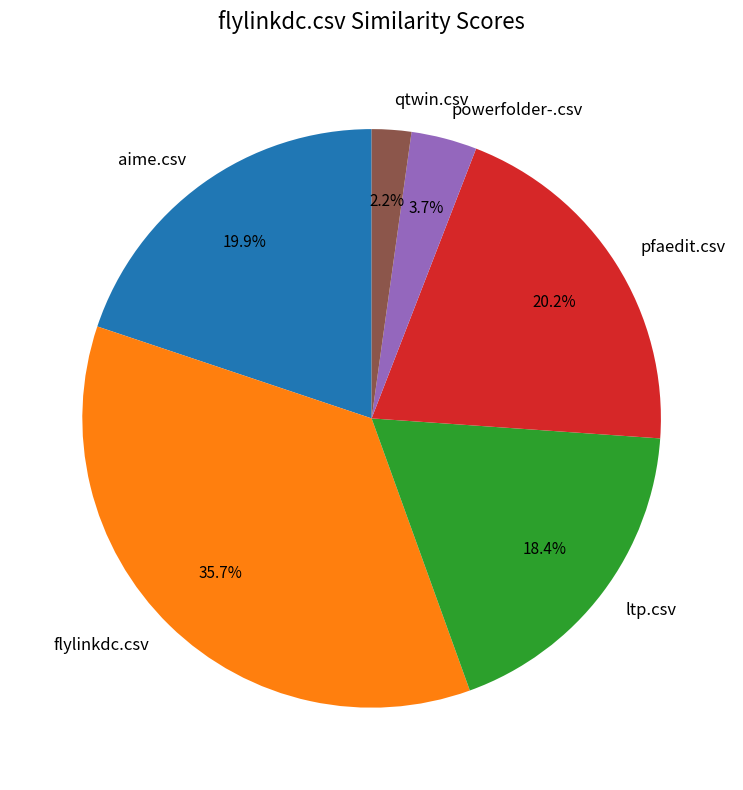

To the nearest percent, what is the combined percentage of qtwin.csv and flylinkdc.csv?

38%